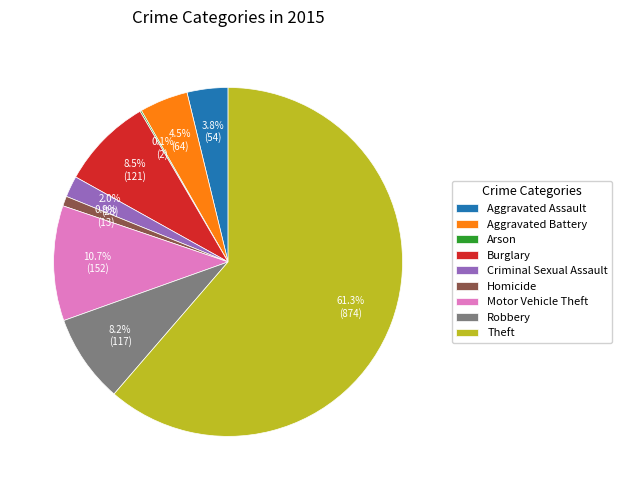

Which category has the biggest portion of the pie?

Theft